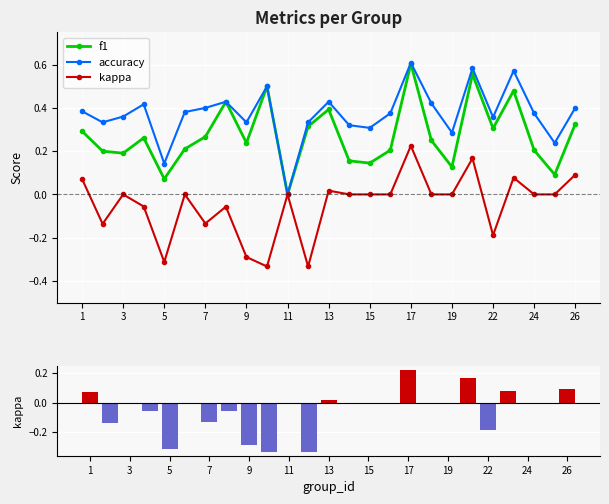

Reading left to right, transcribe all the data shown in this chart.

f1: 0.3	0.2	0.2	0.3	0.1	0.2	0.3	0.4	0.2	0.5	0.0	0.3	0.4	0.2	0.1	0.2	0.6	0.2	0.1	0.6	0.3	0.5	0.2	0.1	0.3
accuracy: 0.4	0.3	0.4	0.4	0.1	0.4	0.4	0.4	0.3	0.5	0.0	0.3	0.4	0.3	0.3	0.4	0.6	0.4	0.3	0.6	0.4	0.6	0.4	0.2	0.4
kappa: 0.1	-0.1	0.0	-0.1	-0.3	0.0	-0.1	-0.1	-0.3	-0.3	0.0	-0.3	0.0	0.0	0.0	0.0	0.2	0.0	0.0	0.2	-0.2	0.1	0.0	0.0	0.1